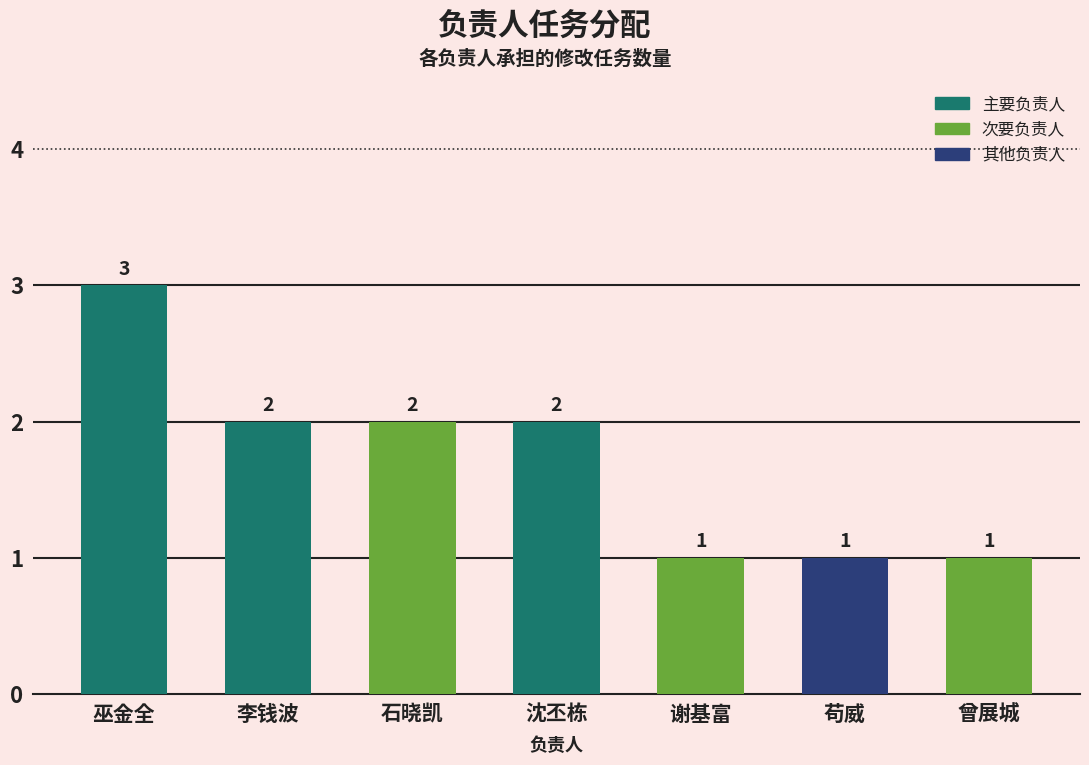

What is the label of the 7th bar from the right?

巫金全